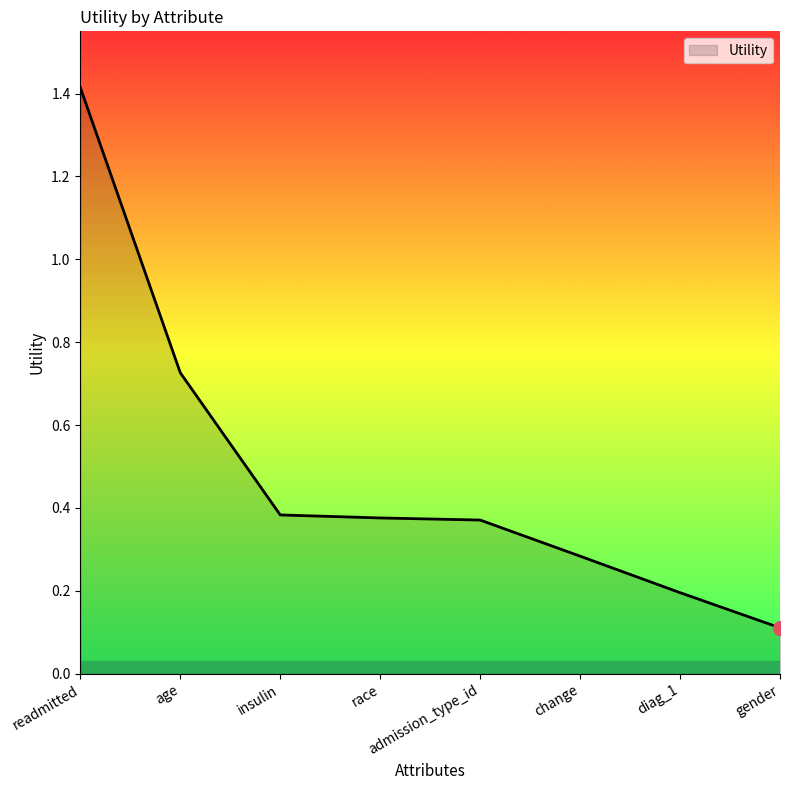

At which label is the value closest to 0?

gender